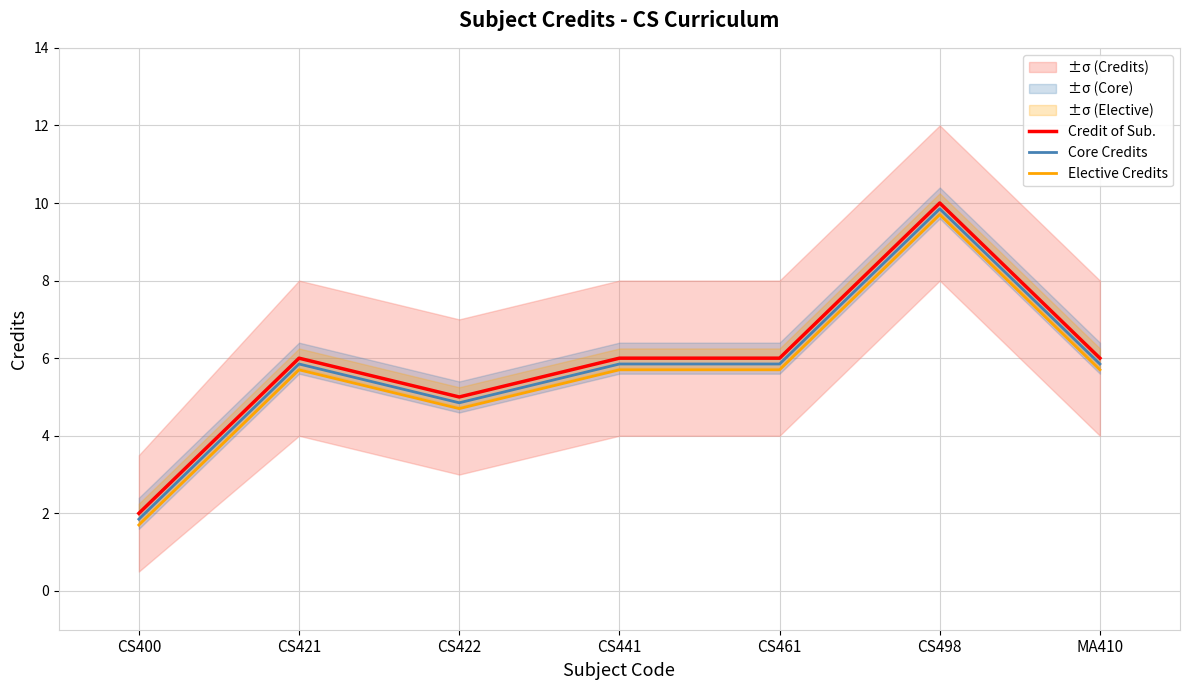

Which series has the widest spread of values?

Credit of Sub.